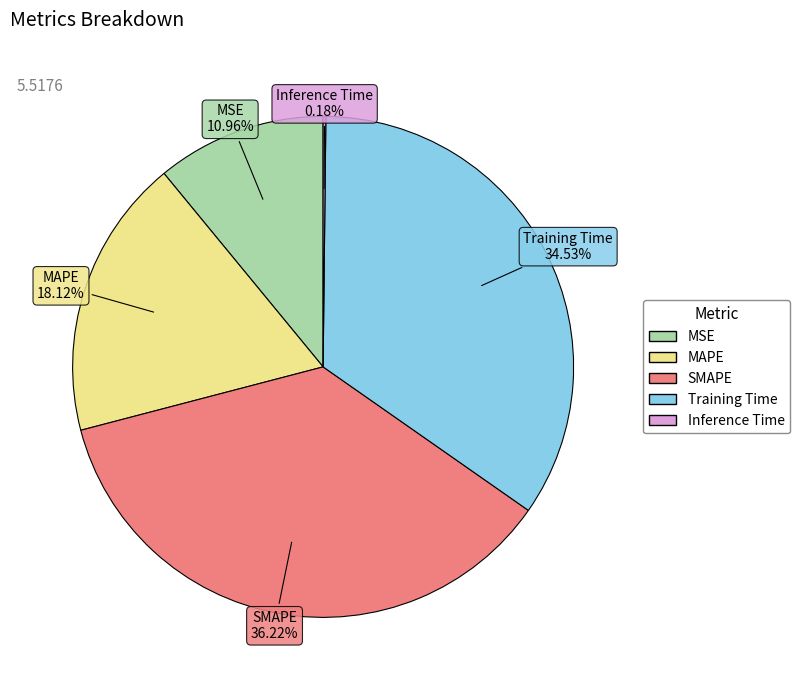

What percentage is the Training Time slice, to the nearest percent?

35%